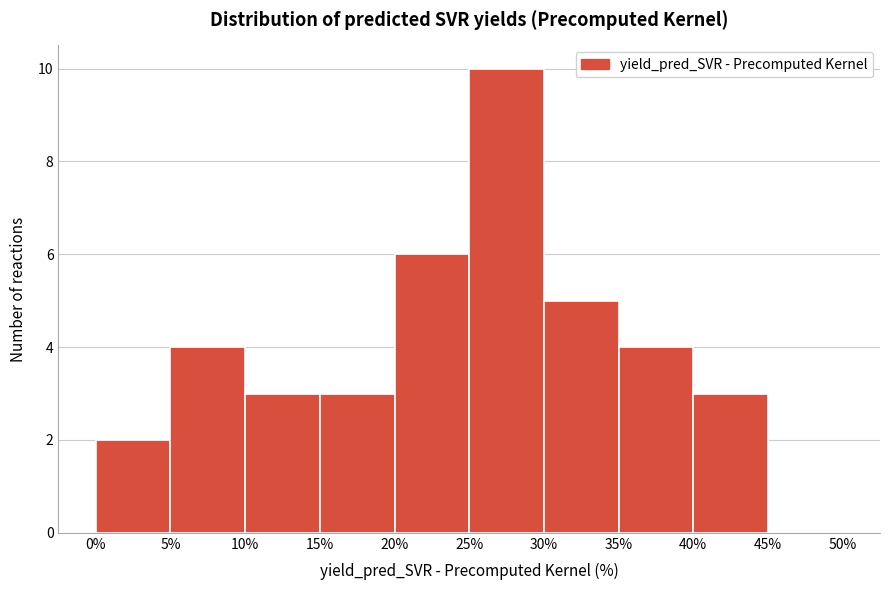

Over which range of the x-axis is the bar tallest?

25% to 30%